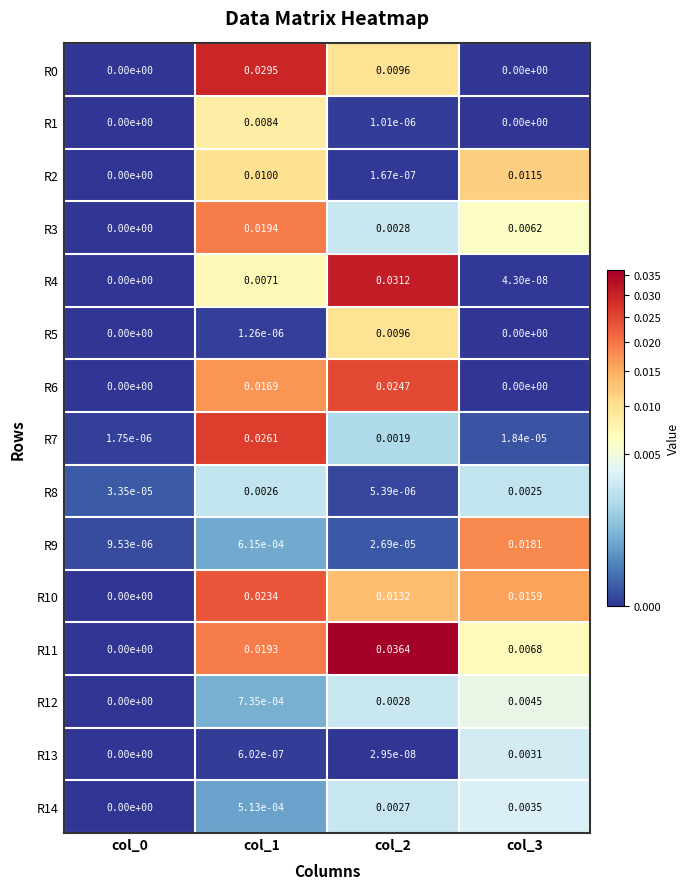

Is the value of R9 at col_0 greater than the value of R11 at col_2?

No